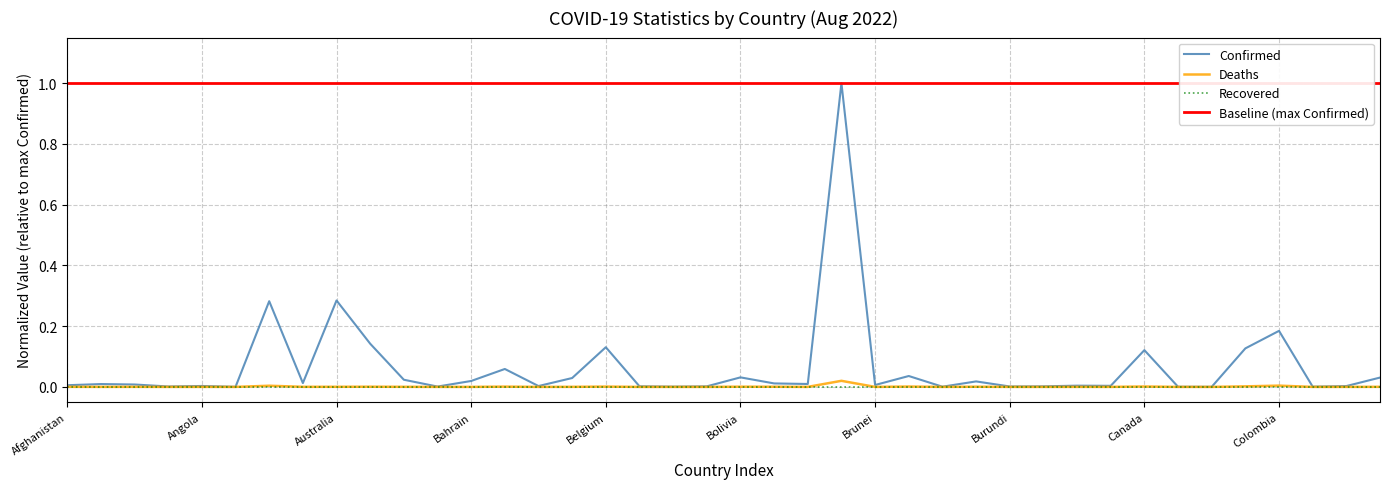

Reading left to right, what are all the values shown in this chart?

Confirmed: Afghanistan=0.0	Albania=0.0	Algeria=0.0	Andorra=0.0	Angola=0.0	Antigua and Barbuda=0.0	Argentina=0.3	Armenia=0.0	Australia=0.3	Austria=0.1	Azerbaijan=0.0	Bahamas=0.0	Bahrain=0.0	Bangladesh=0.1	Barbados=0.0	Belarus=0.0	Belgium=0.1	Belize=0.0	Benin=0.0	Bhutan=0.0	Bolivia=0.0	Bosnia and Herzegovina=0.0	Botswana=0.0	Brazil=1.0	Brunei=0.0	Bulgaria=0.0	Burkina Faso=0.0	Burma=0.0	Burundi=0.0	Cabo Verde=0.0	Cambodia=0.0	Cameroon=0.0	Canada=0.1	Central African Republic=0.0	Chad=0.0	Chile=0.1	Colombia=0.2	Congo (Brazzaville)=0.0	Congo (Kinshasa)=0.0	Costa Rica=0.0
Deaths: Afghanistan=0.0	Albania=0.0	Algeria=0.0	Andorra=0.0	Angola=0.0	Antigua and Barbuda=0.0	Argentina=0.0	Armenia=0.0	Australia=0.0	Austria=0.0	Azerbaijan=0.0	Bahamas=0.0	Bahrain=0.0	Bangladesh=0.0	Barbados=0.0	Belarus=0.0	Belgium=0.0	Belize=0.0	Benin=0.0	Bhutan=0.0	Bolivia=0.0	Bosnia and Herzegovina=0.0	Botswana=0.0	Brazil=0.0	Brunei=0.0	Bulgaria=0.0	Burkina Faso=0.0	Burma=0.0	Burundi=0.0	Cabo Verde=0.0	Cambodia=0.0	Cameroon=0.0	Canada=0.0	Central African Republic=0.0	Chad=0.0	Chile=0.0	Colombia=0.0	Congo (Brazzaville)=0.0	Congo (Kinshasa)=0.0	Costa Rica=0.0